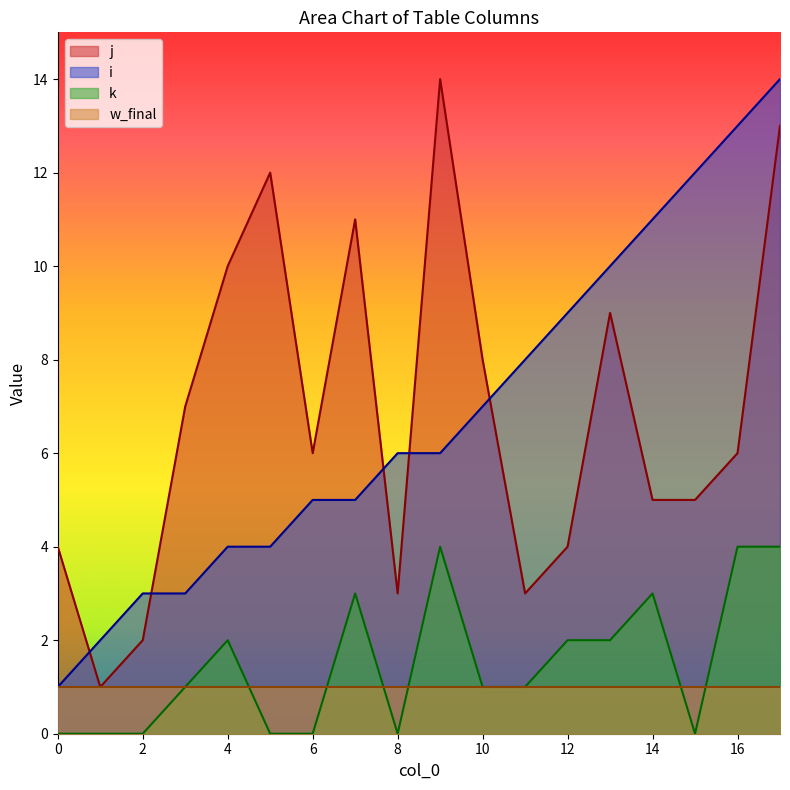

At which category is the sum across all series the highest?

17